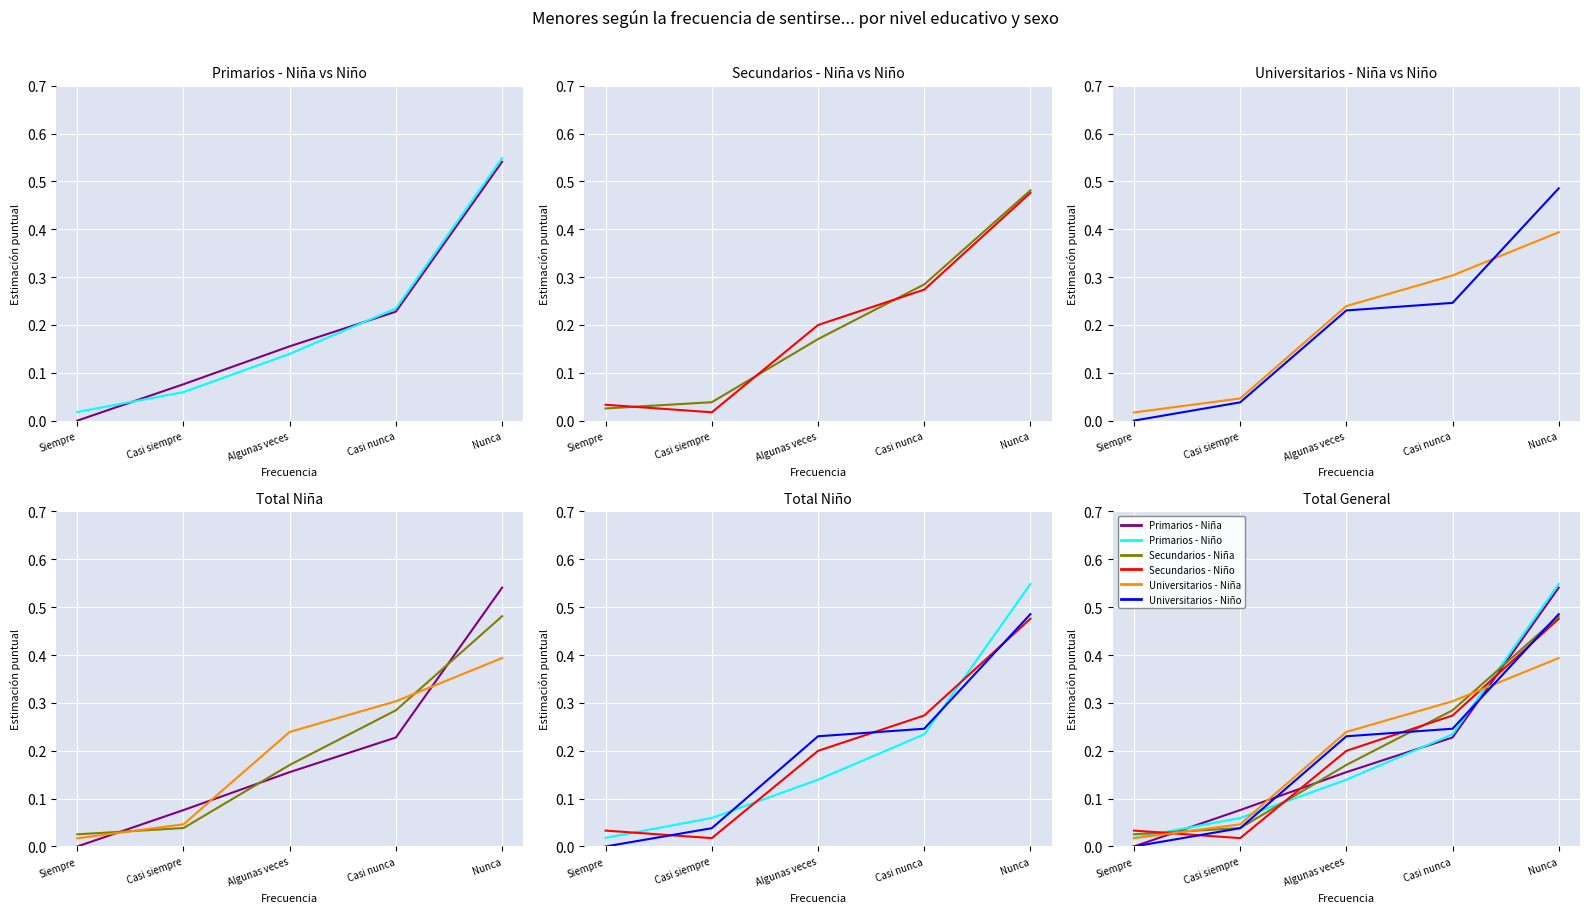

True or false: Secundarios - Niño has more than 0 interior local peaks.

False